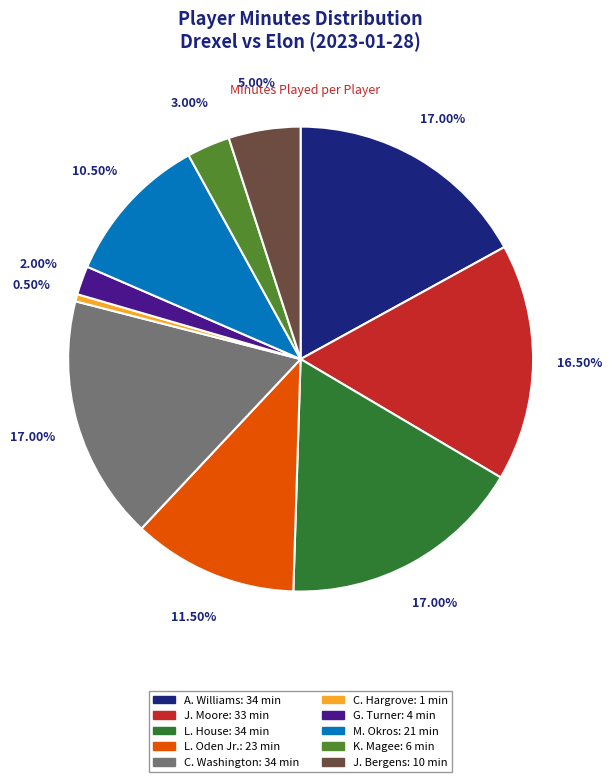

What percentage do C. Hargrove and C. Washington together represent?

17.5%